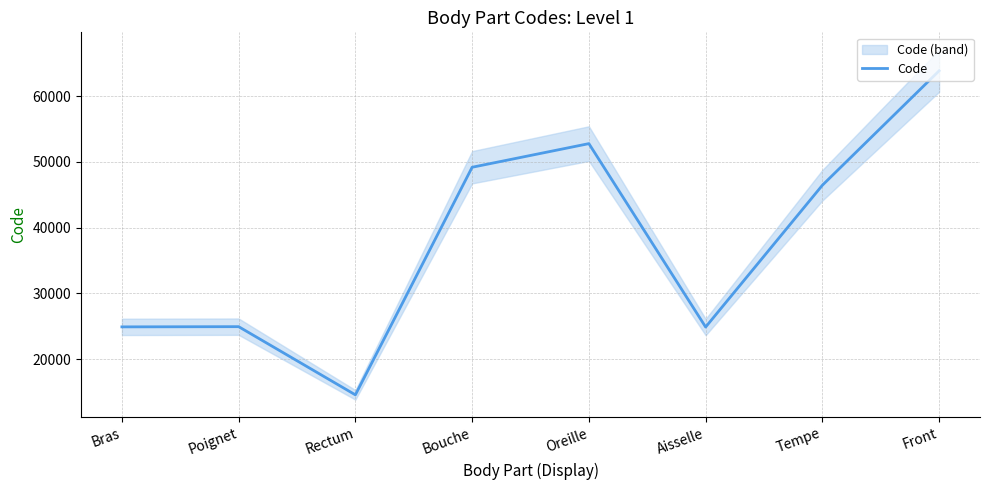

How many series are shown in this chart?

1